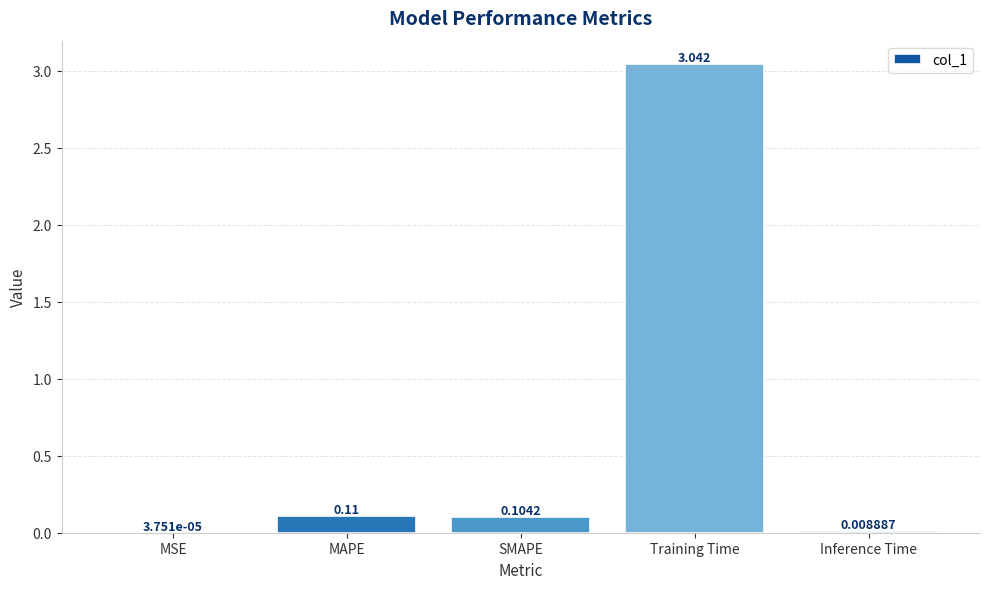

At which label is the value closest to 1?

MAPE